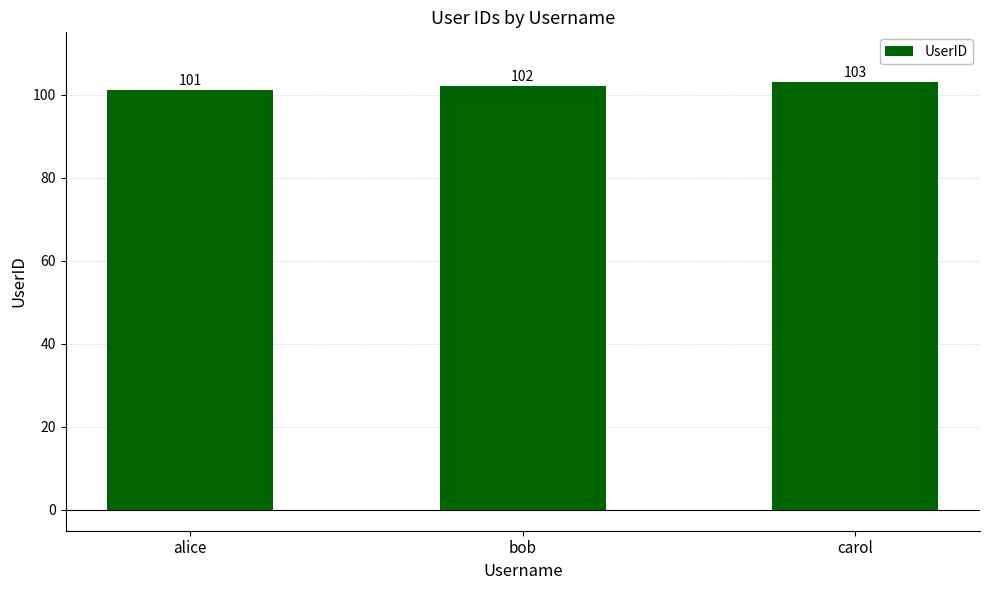

How many bars are there in total?

3